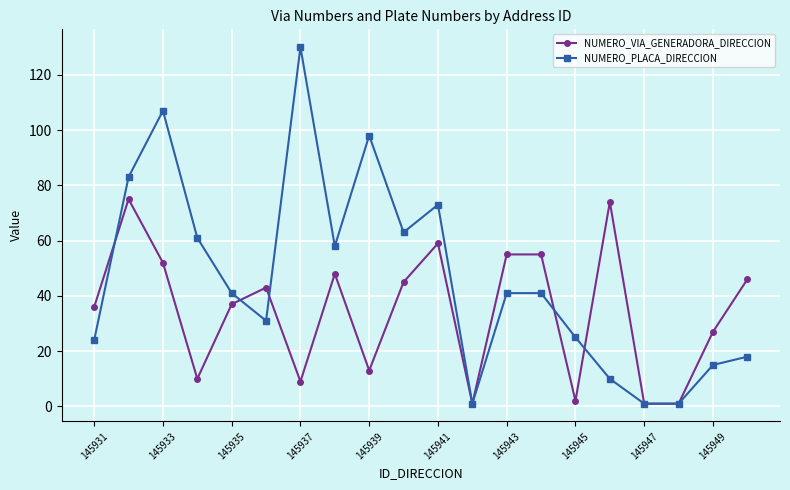

List the series in order of their overall mean, highest first.

NUMERO_PLACA_DIRECCION, NUMERO_VIA_GENERADORA_DIRECCION